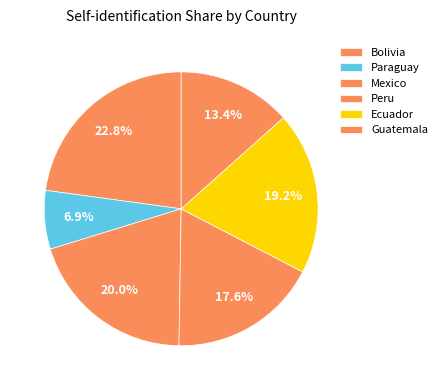

What is the largest slice in the pie chart?

Bolivia